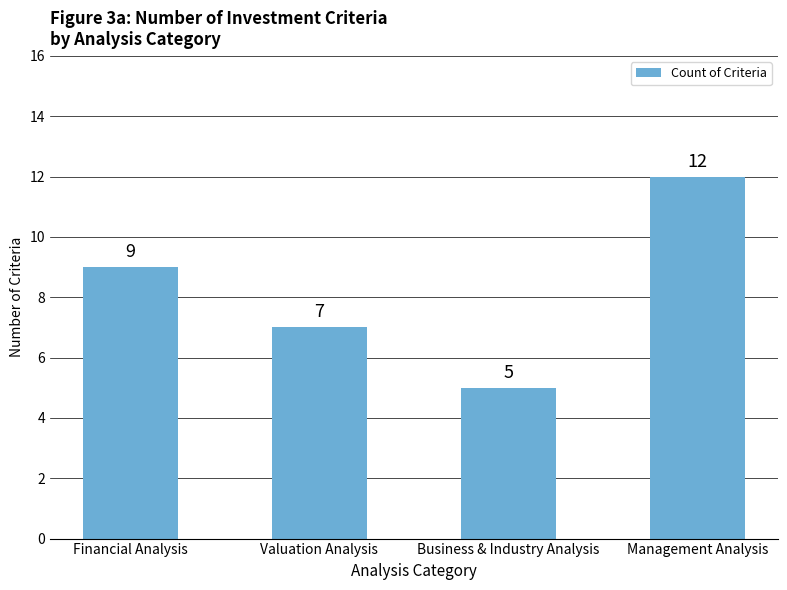

What is the greatest value displayed?

12